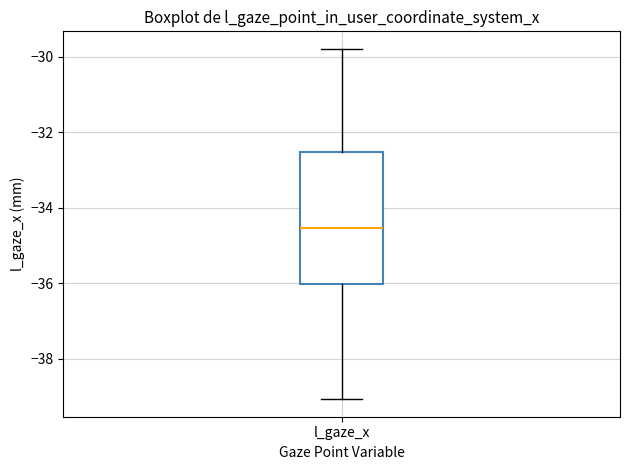

Transcribe this box plot: give where the median line is, the range the box spans, and where the two whiskers end, as read against the y-axis. The values are not printed on the chart, so give them approximately, as read against the axis.

median -34.6, box -36.0 to -32.6, whiskers -39.0 to -29.8